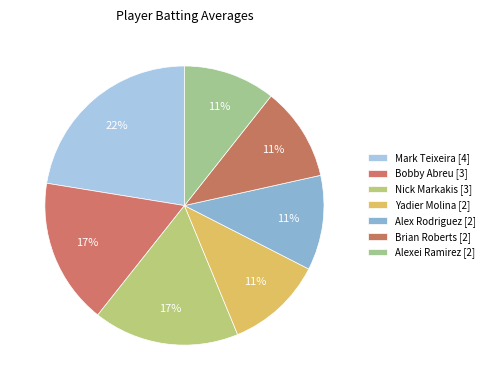

How many segments does this pie chart have?

7